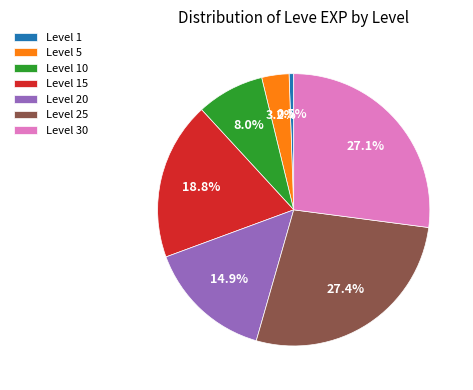

Between Level 1 and Level 15, which is larger?

Level 15